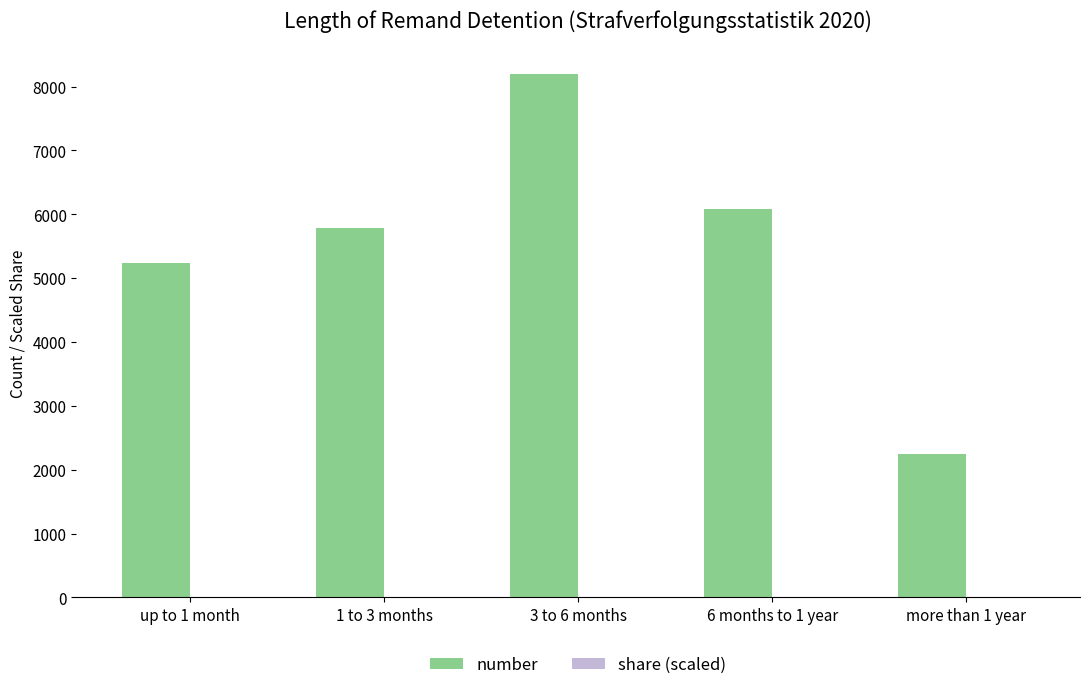

What is the sum of all number values?

27542.0